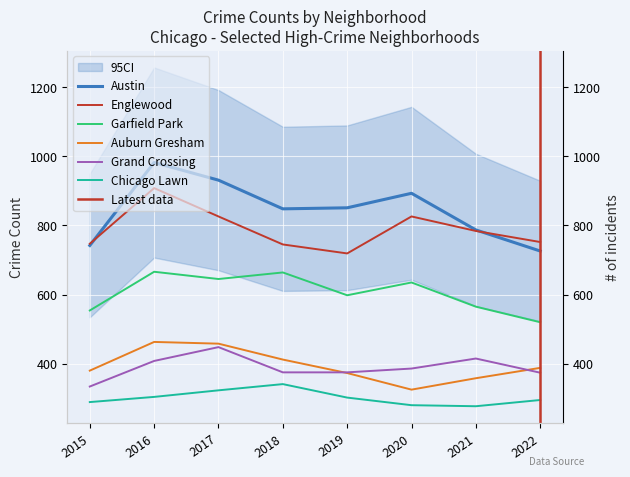

List the labels in order of Chicago Lawn value, smallest first.

2021, 2020, 2015, 2022, 2019, 2016, 2017, 2018